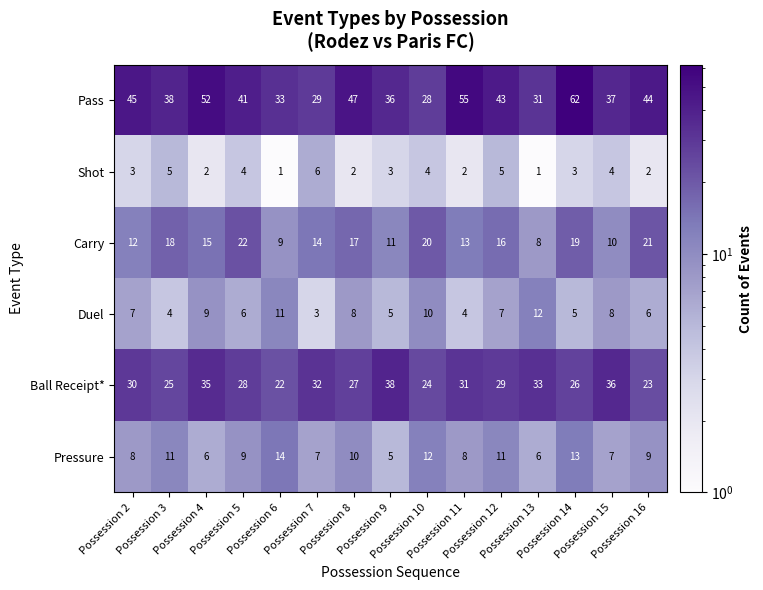

At which category is the sum across all series the highest?

Possession 14